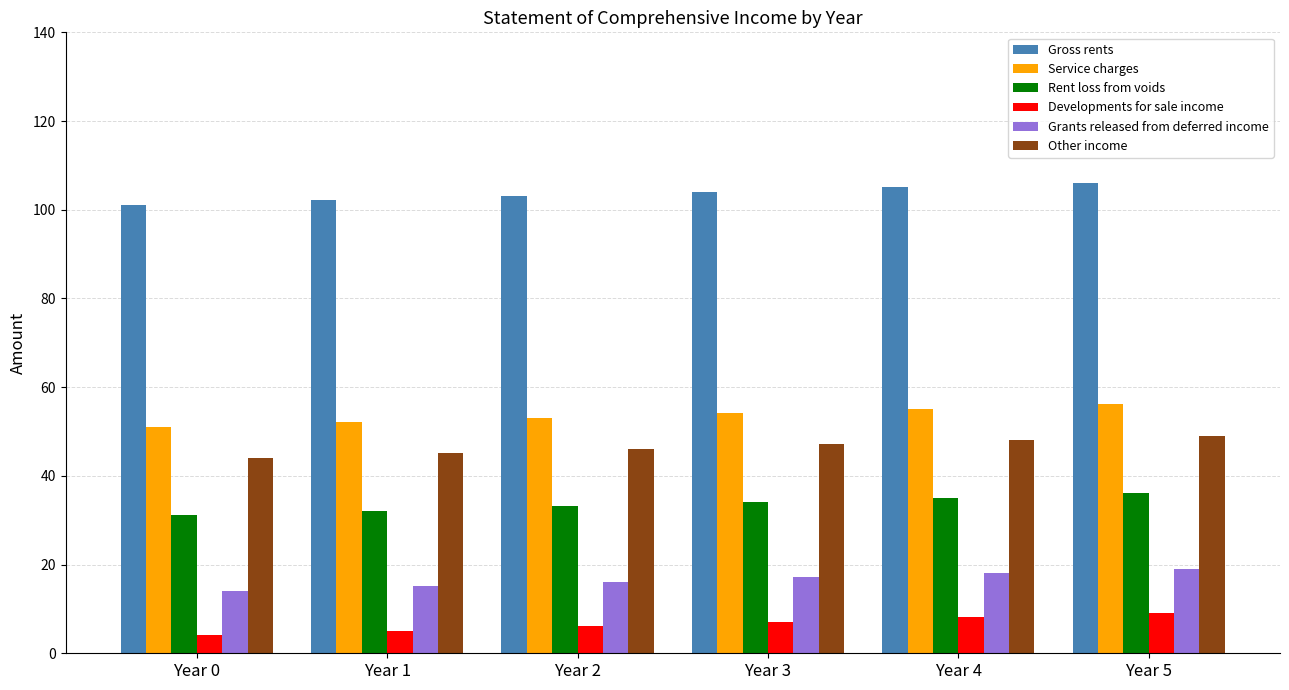

How many data points in Grants released from deferred income are above 17?

3